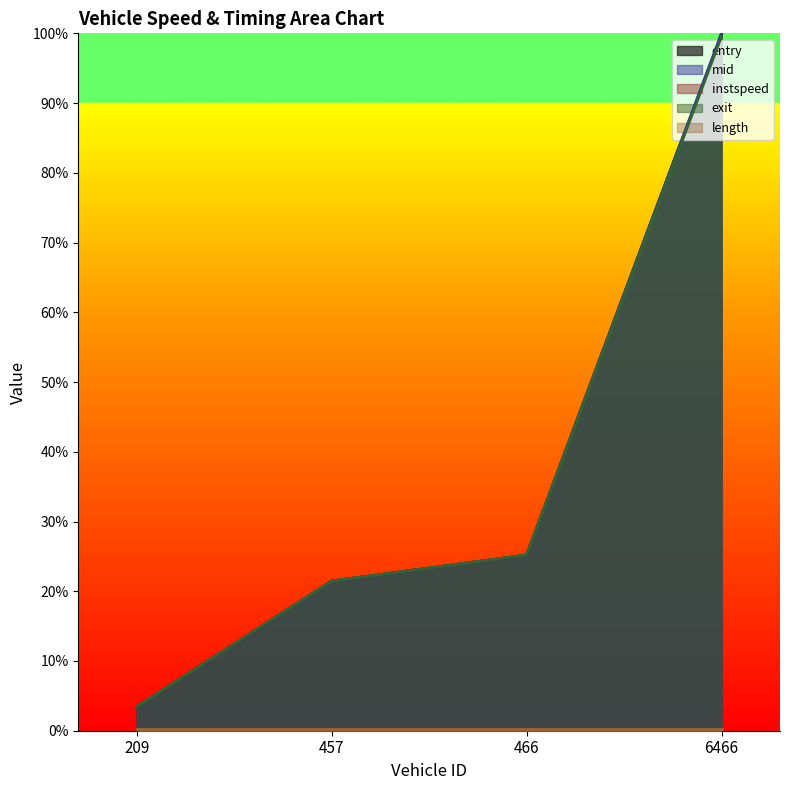

What is the difference between the maximum and second lowest values in the mid series?

0.8